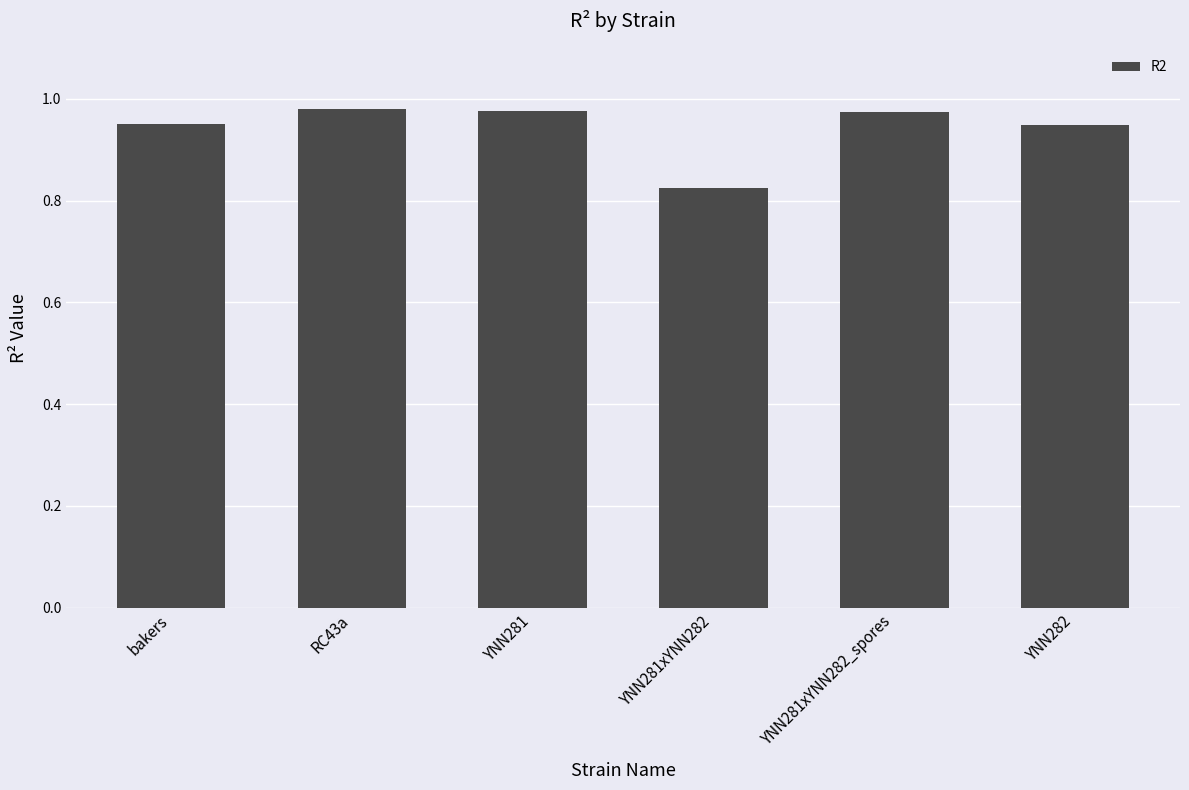

True or false: the data shows 1.5 at RC43a.

False